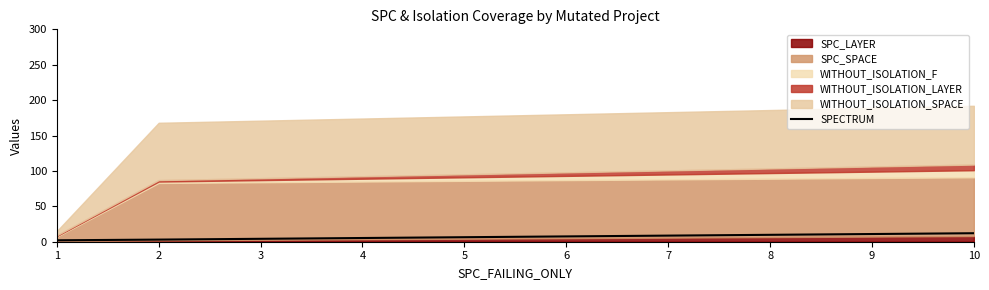

What is the maximum value for SPECTRUM?

12